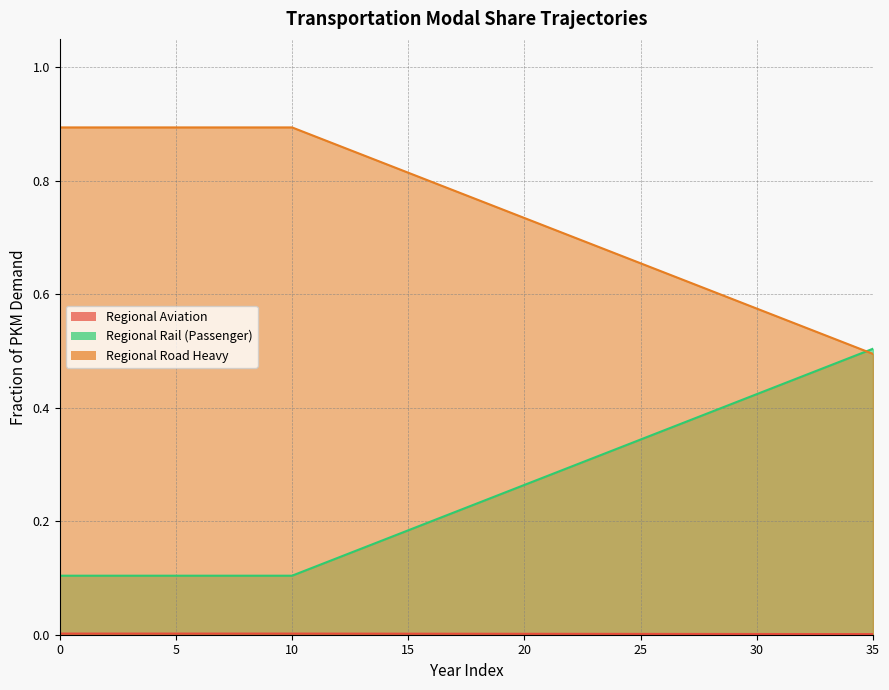

True or false: frac_trns_pkm_dem_regional_rail has more than 2 points higher than both neighbors.

False